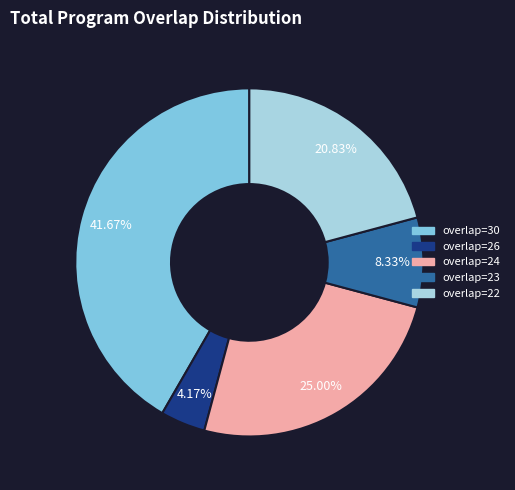

Combined, do overlap=23 and overlap=24 account for over 50%?

No